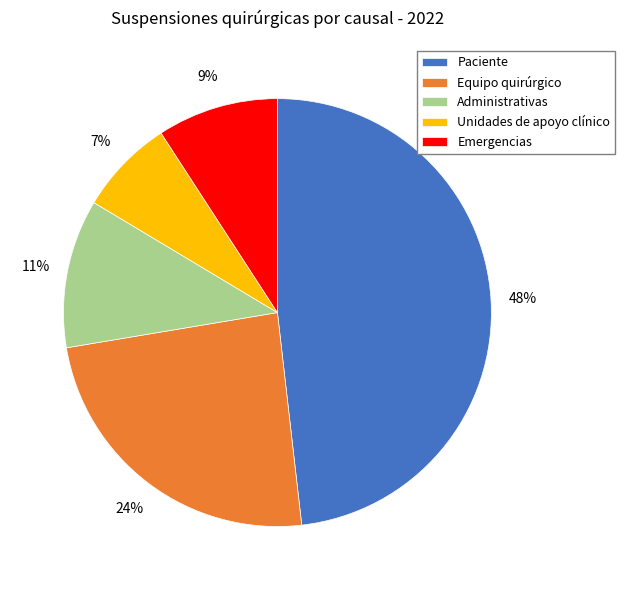

Which has a higher value, Administrativas or Equipo quirúrgico?

Equipo quirúrgico